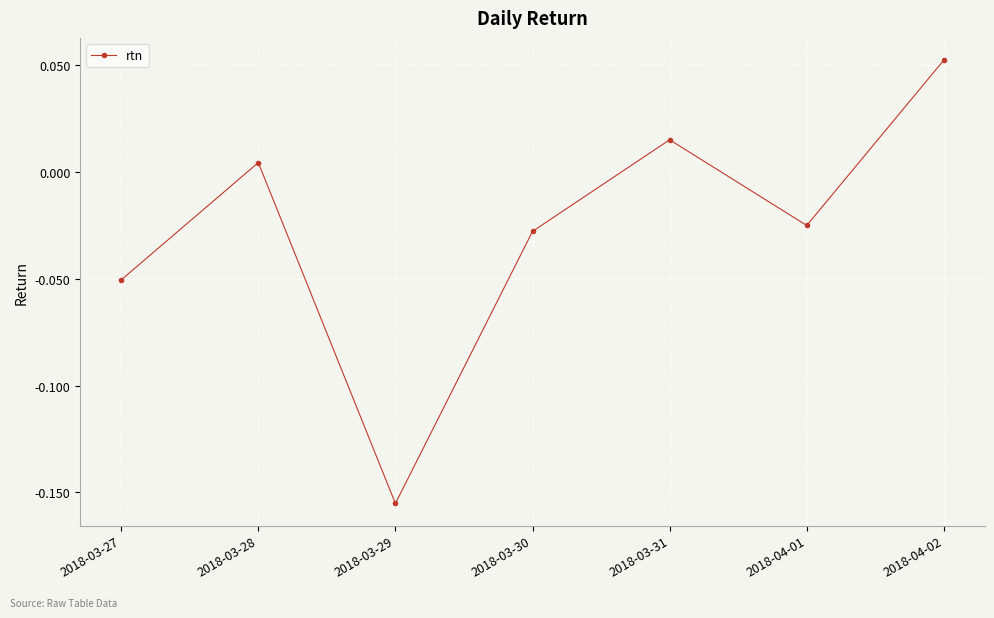

True or false: there are more than 1 points higher than both neighbors.

True